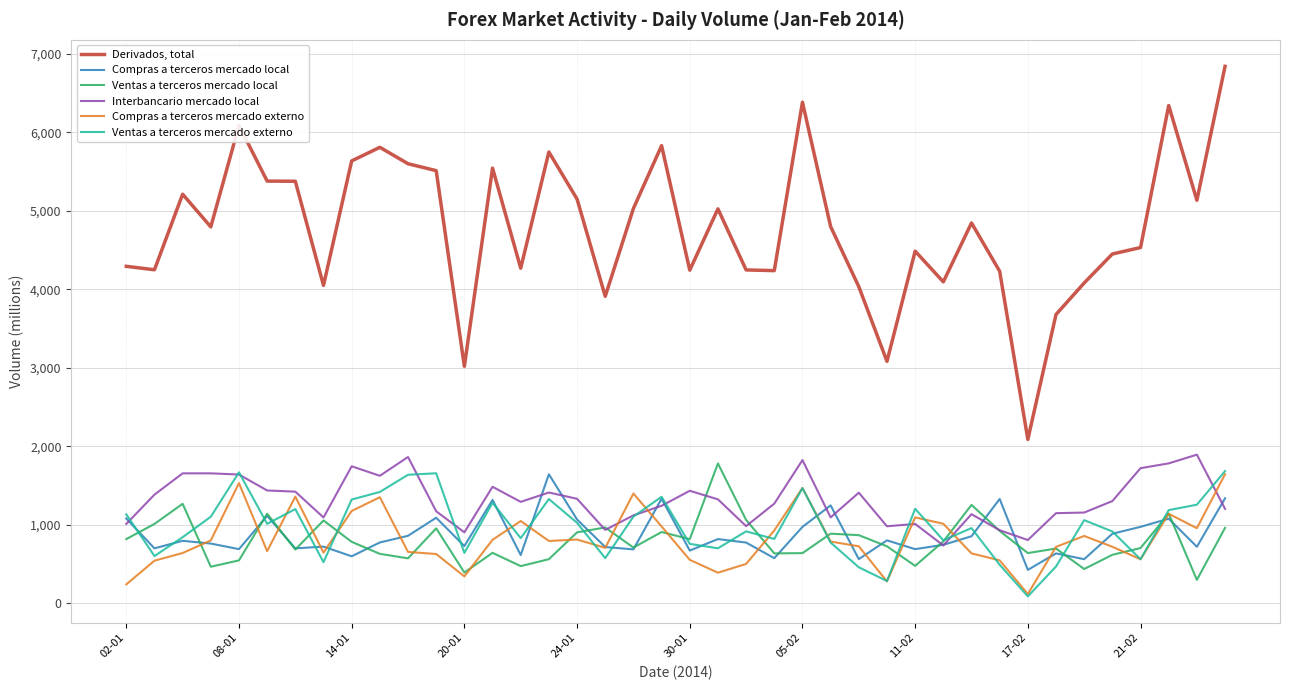

At how many categories does at least one series exceed 1320?

40